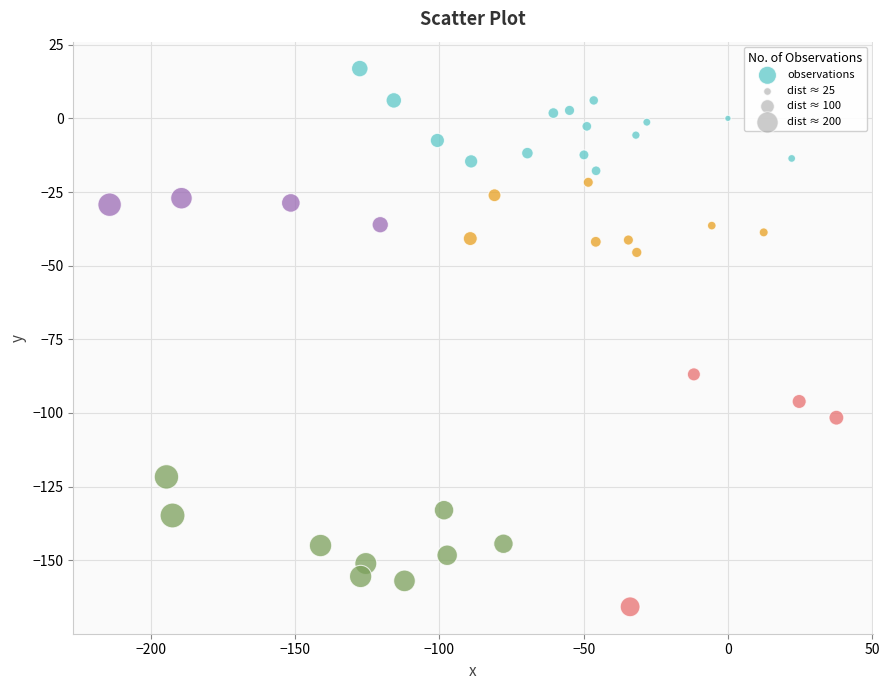

What Y value in the scatter plot is closest to -74?

-86.9